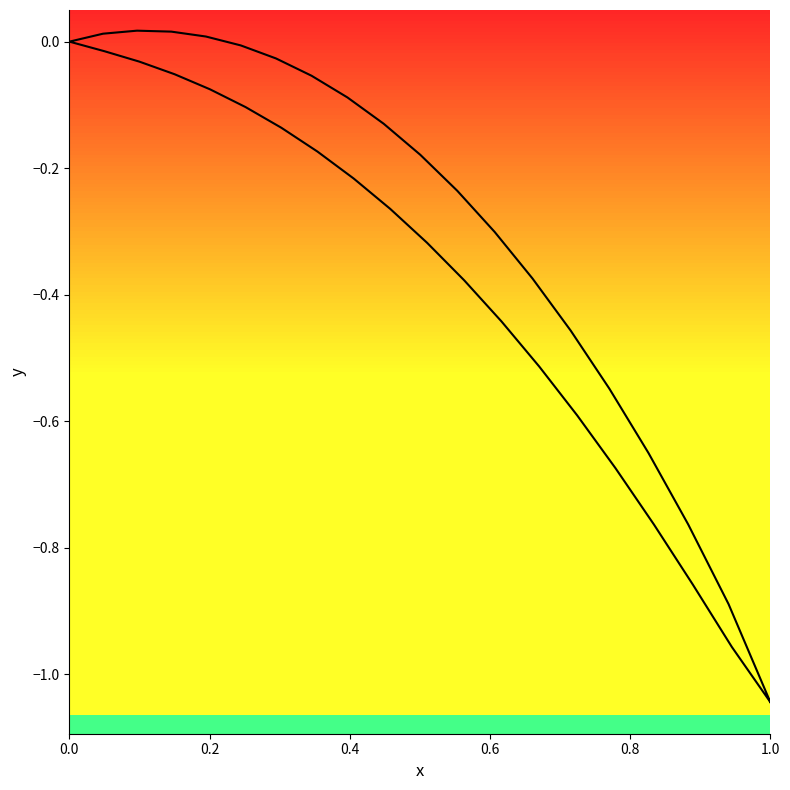

What is the value of the 23rd point from the left?

-0.1